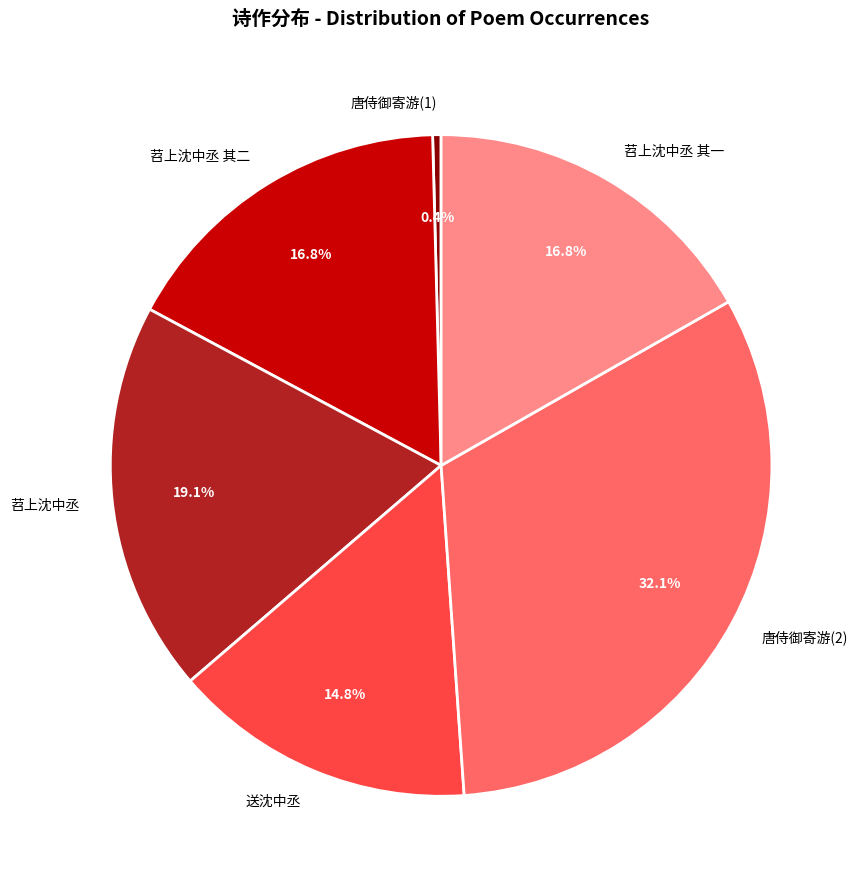

How many slices are in this pie chart?

6